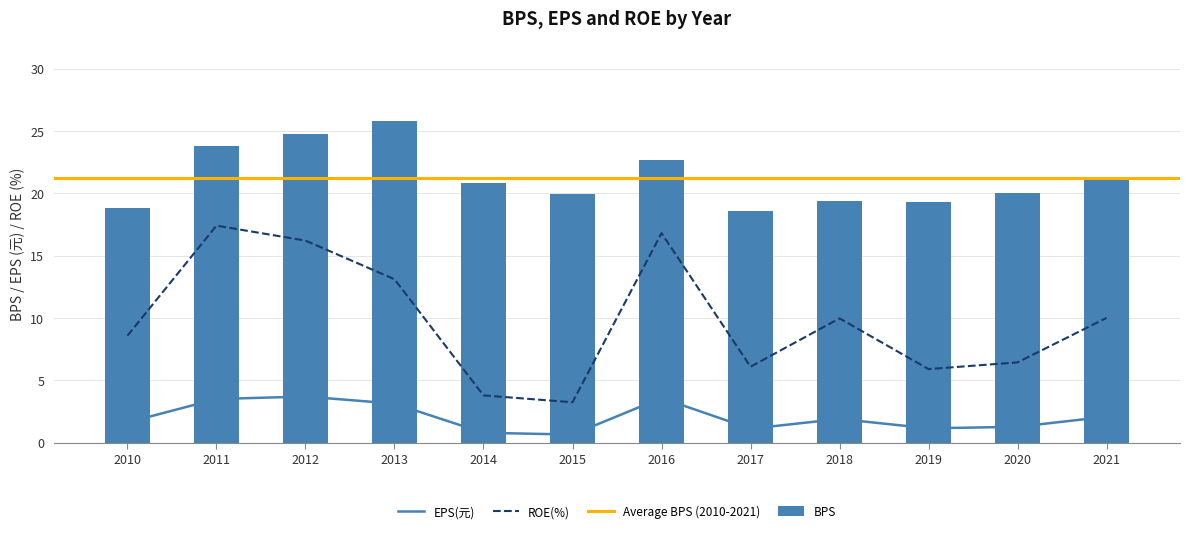

How many values in the EPS(元) series exceed 1?

10